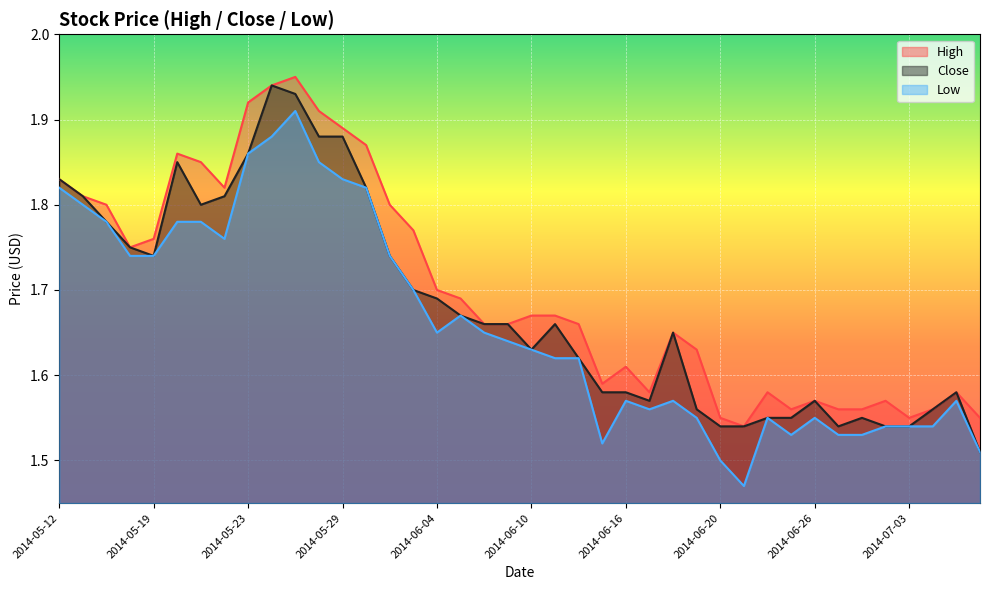

In Close, how many points are lower than both neighbors (excluding endpoints)?

5